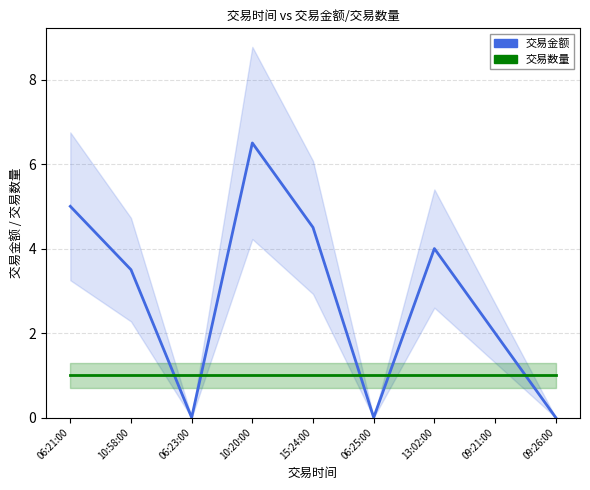

Which series changed the most between 10:58:00 and 06:25:00?

交易金额